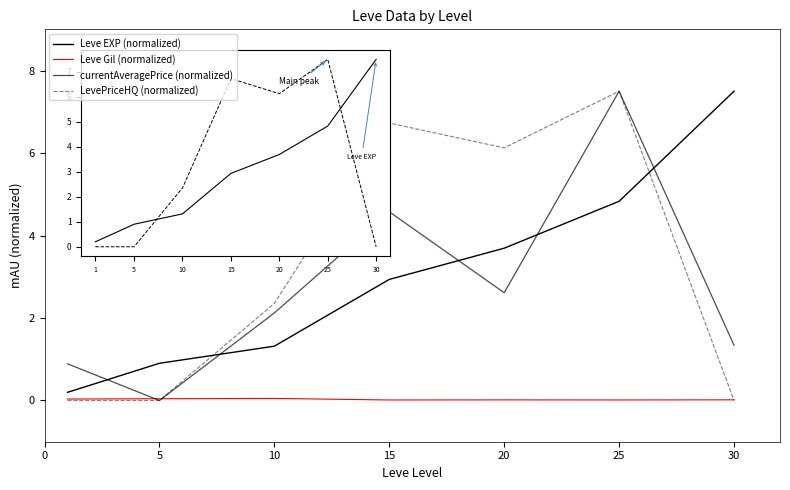

Does the chart have visible grid lines?

No